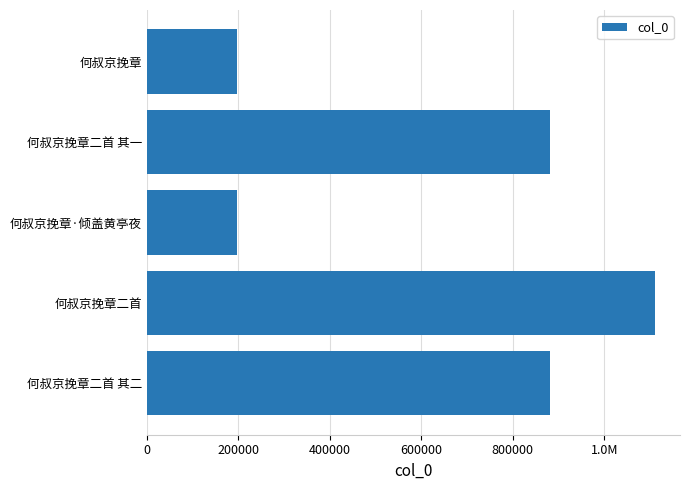

What is the greatest value displayed?

1110119